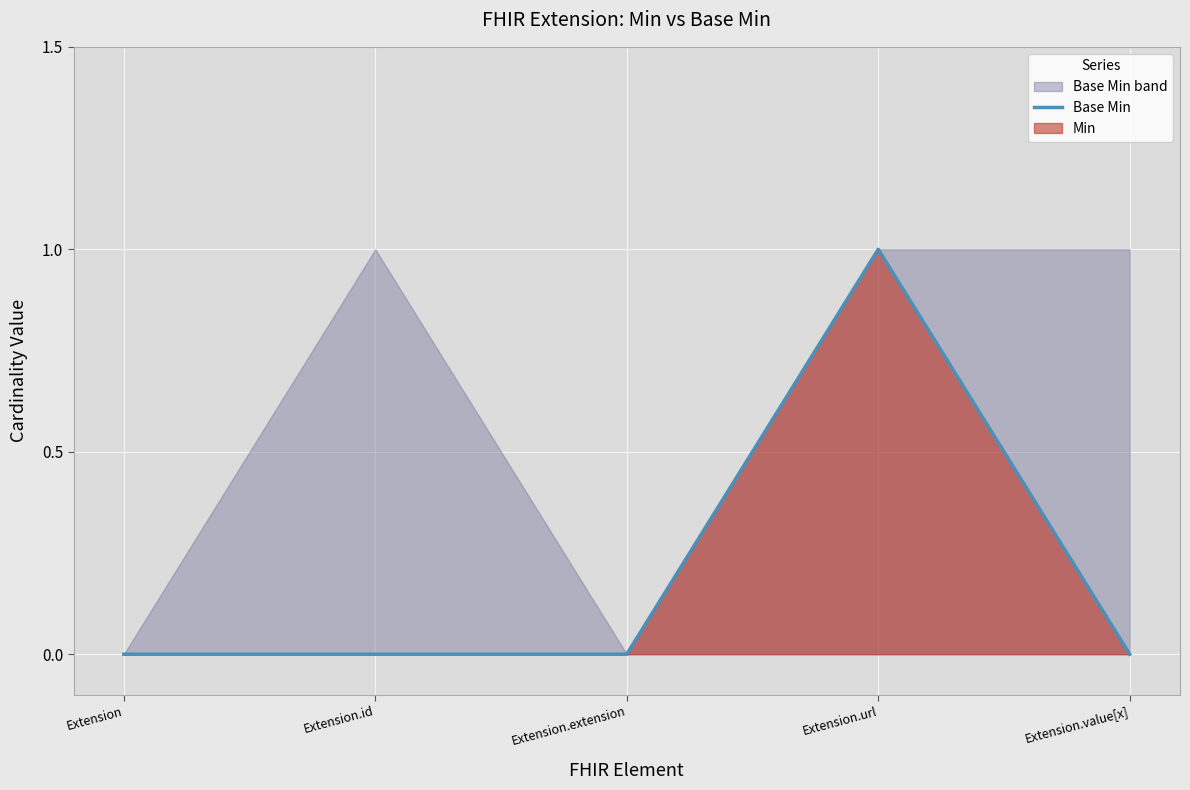

List the labels in order of value, smallest first.

Extension, Extension.id, Extension.extension, Extension.value[x], Extension.url